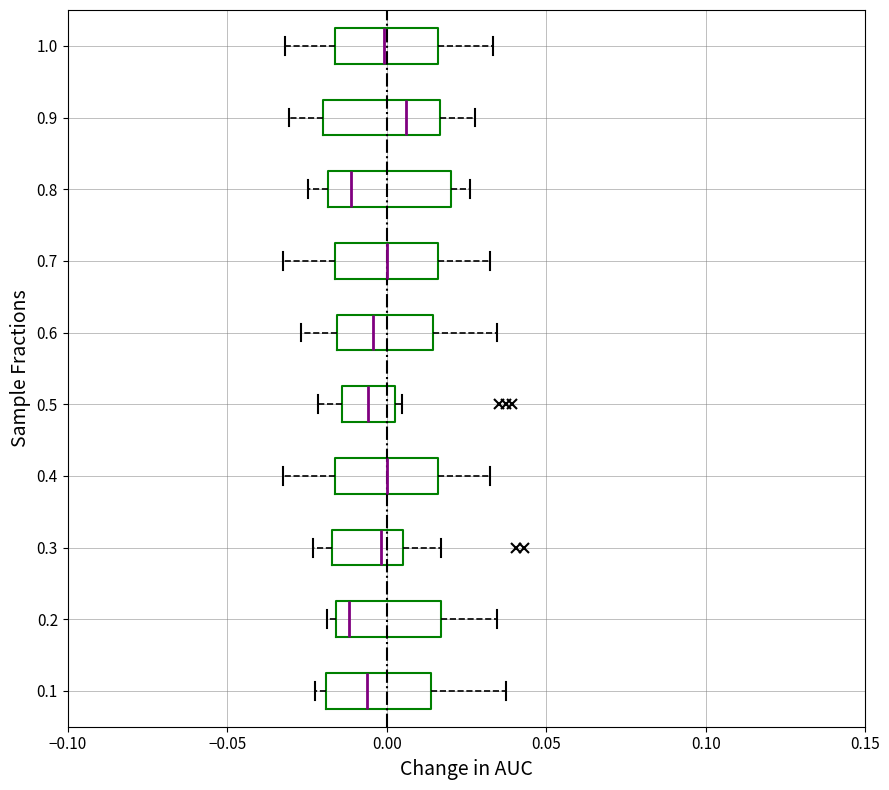

Reading bottom to top, transcribe this box plot: for each box, give where its median line is, the range the box spans, and where its two whiskers end, as read against the x-axis. The values are not printed on the chart, so give them approximately, as read against the axis.

0.1: median -0.005, box -0.020 to 0.015, whiskers -0.025 to 0.035
0.2: median -0.010, box -0.015 to 0.015, whiskers -0.020 to 0.035
0.3: median 0.000, box -0.015 to 0.005, whiskers -0.025 to 0.015
0.4: median 0.000, box -0.015 to 0.015, whiskers -0.030 to 0.030
0.5: median -0.005, box -0.015 to 0.005, whiskers -0.020 to 0.005 (just right of the box's right edge)
0.6: median -0.005, box -0.015 to 0.015, whiskers -0.025 to 0.035
0.7: median 0.000, box -0.015 to 0.015, whiskers -0.030 to 0.030
0.8: median -0.010, box -0.020 to 0.020, whiskers -0.025 to 0.025
0.9: median 0.005, box -0.020 to 0.015, whiskers -0.030 to 0.030
1.0: median 0.000, box -0.015 to 0.015, whiskers -0.030 to 0.035